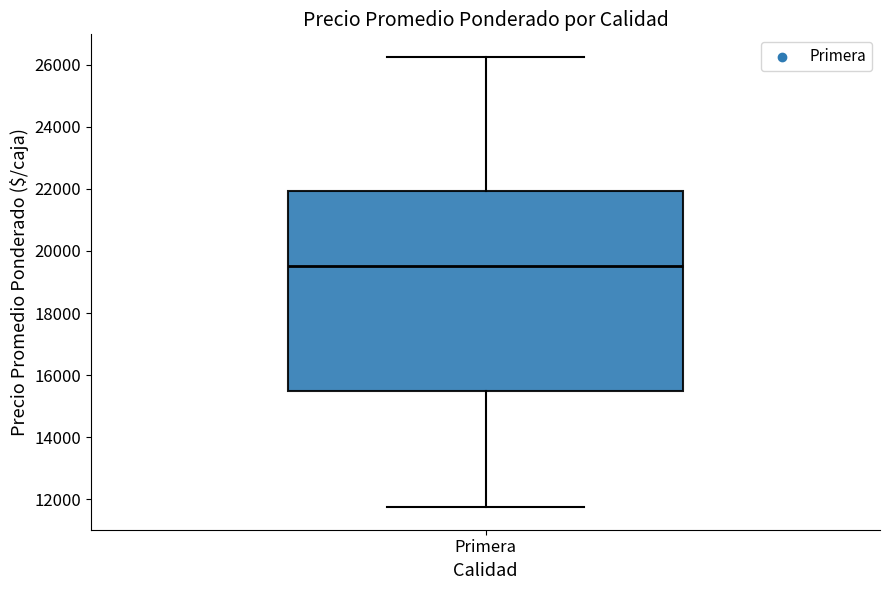

Read this box plot against the y-axis: the position of the median line, the range covered by the box, and the ends of both whiskers. The values are not printed on the chart, so give them approximately, as read against the axis.

median 19600, box 15600 to 22000, whiskers 11800 to 26200